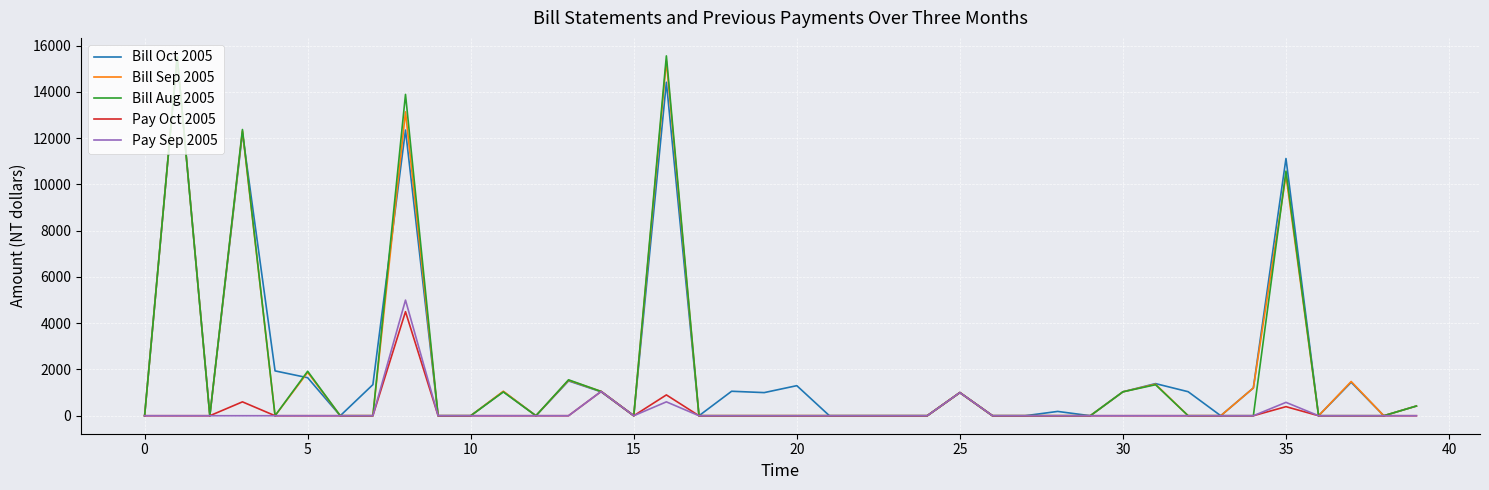

What is the greatest value displayed?

15561